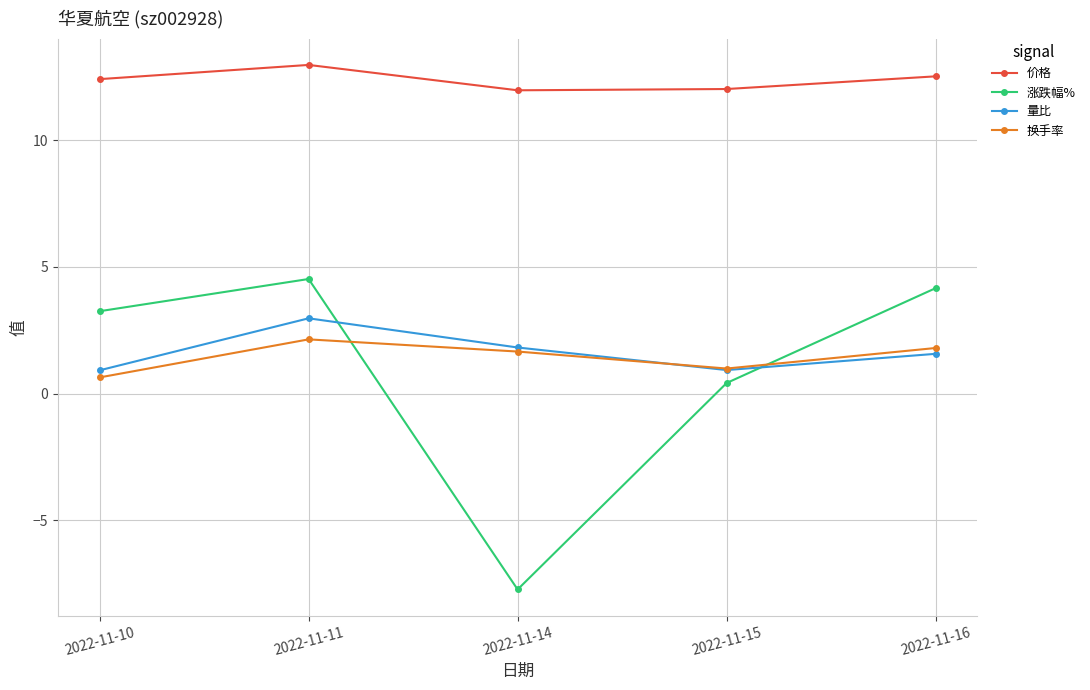

What is the value of the 价格 point at the 2nd from the left?

13.0